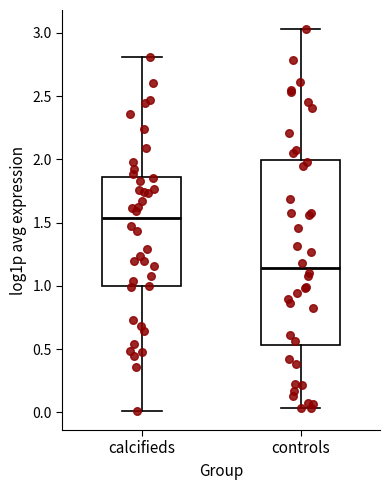

Comparing the boxes themselves (not the whiskers), which one is the tallest?

controls